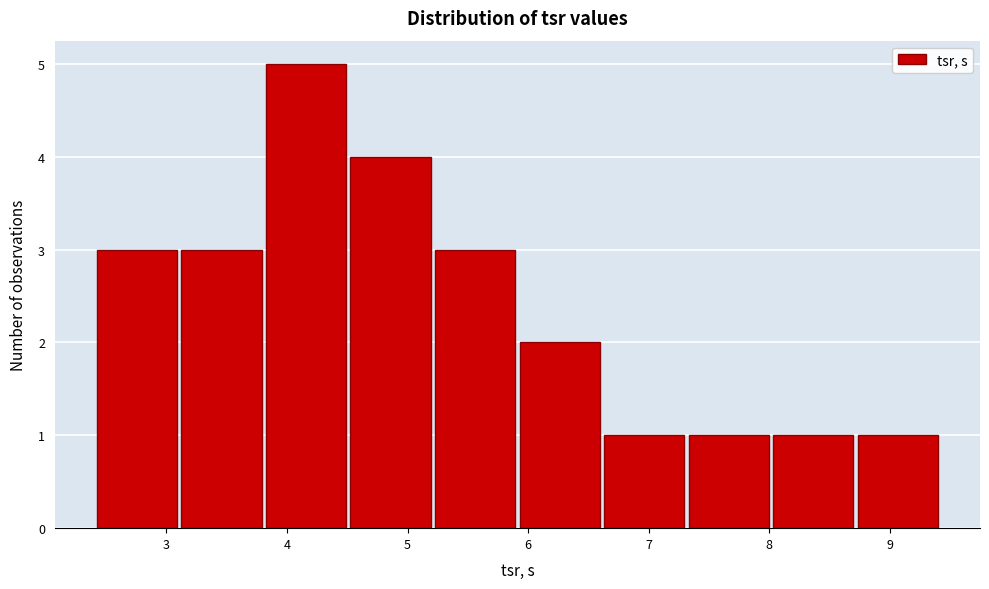

Reading left to right, transcribe this chart: for each bar, give the range it covers on the x-axis and its height. Neither the bar edges nor the heights are printed on the chart, so give them approximately, as read against the axes.

2.4 to 3.1: 3
3.1 to 3.8: 3
3.8 to 4.5: 5
4.5 to 5.2: 4
5.2 to 5.9: 3
5.9 to 6.6: 2
6.6 to 7.3: 1
7.3 to 8.0: 1
8.0 to 8.7: 1
8.7 to 9.4: 1